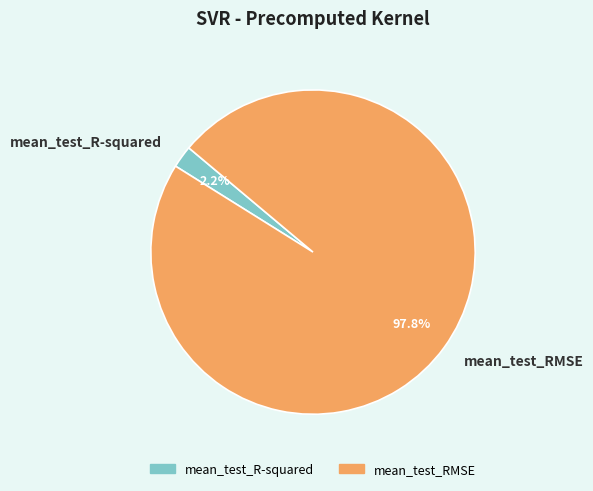

Rank the categories by value from lowest to highest.

mean_test_R-squared, mean_test_RMSE